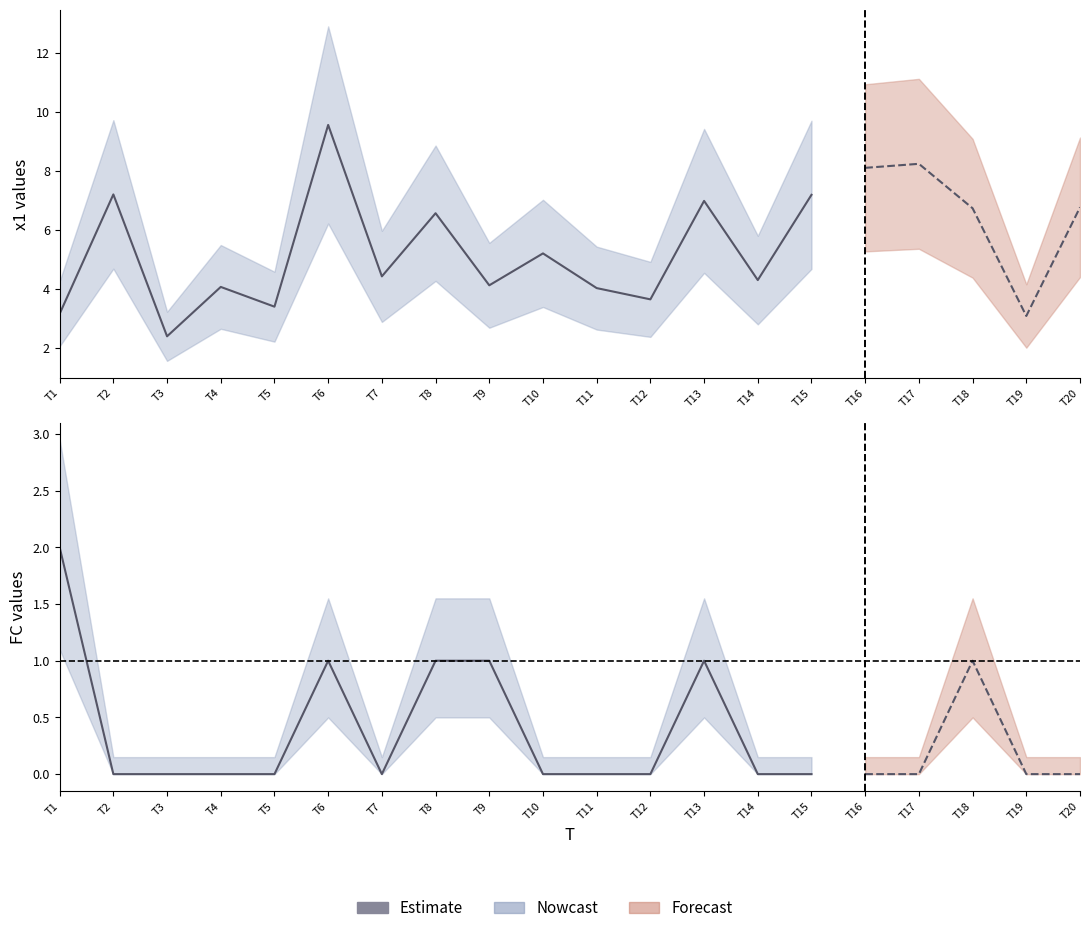

Is it true that the value at T8 is 0?

False